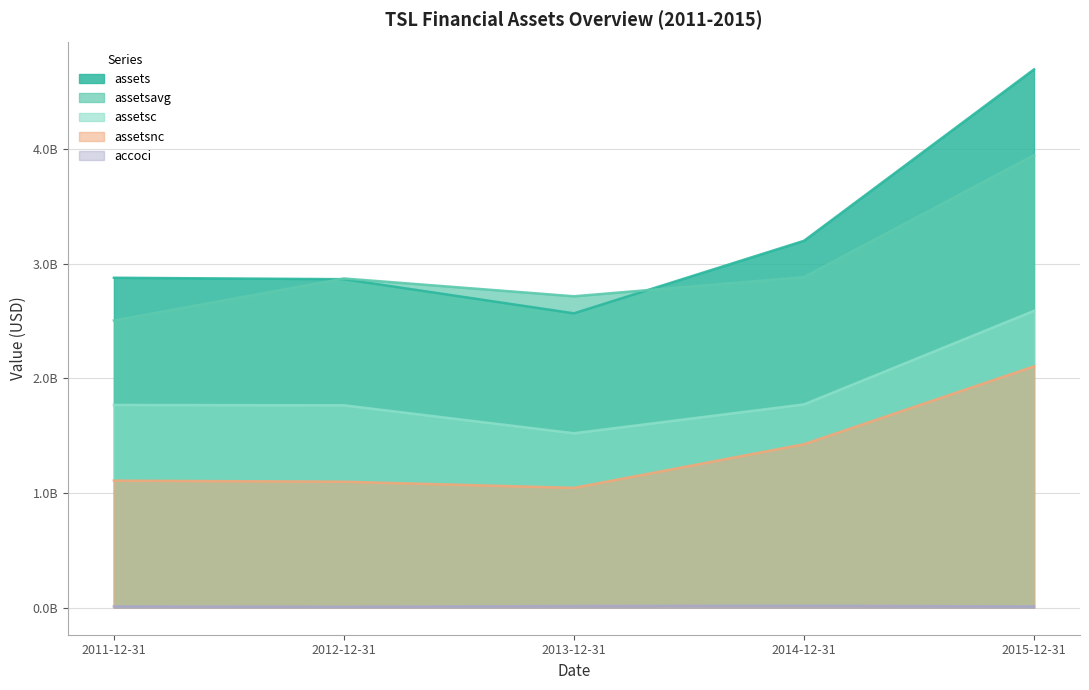

What is the difference between the maximum and minimum values in the assetsnc series?

1059493911